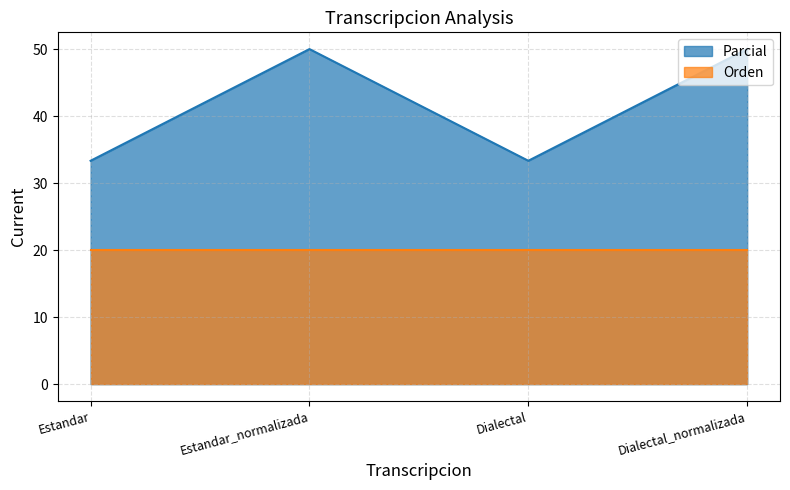

Does the chart have visible grid lines?

Yes